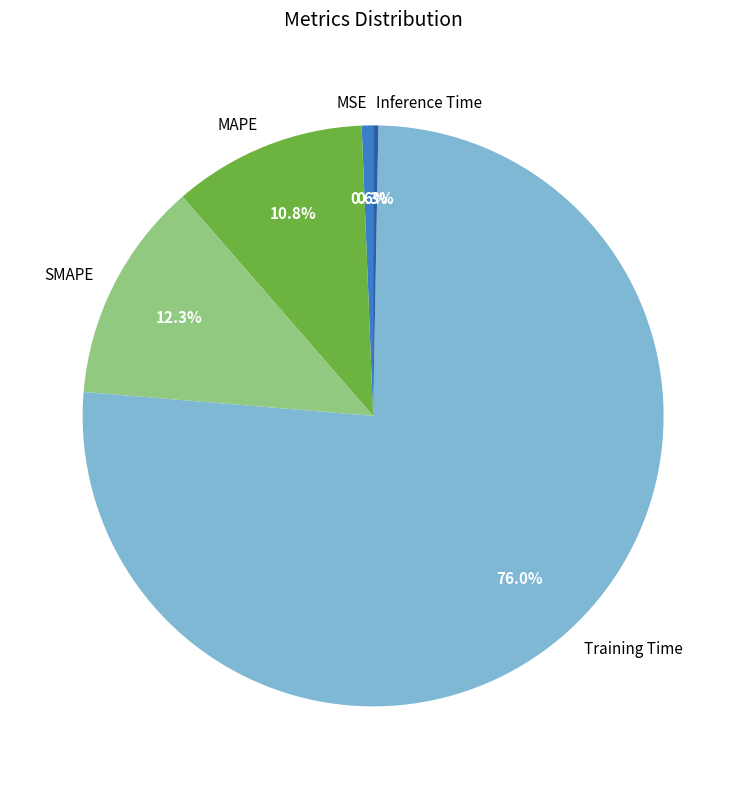

Is there any slice that represents more than half of the pie?

Yes